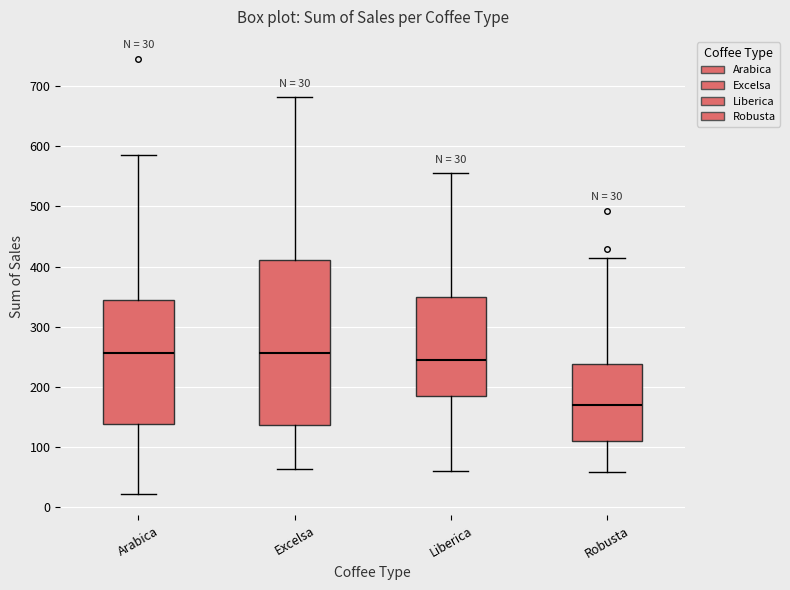

Comparing the boxes themselves (not the whiskers), which one is the tallest?

Excelsa